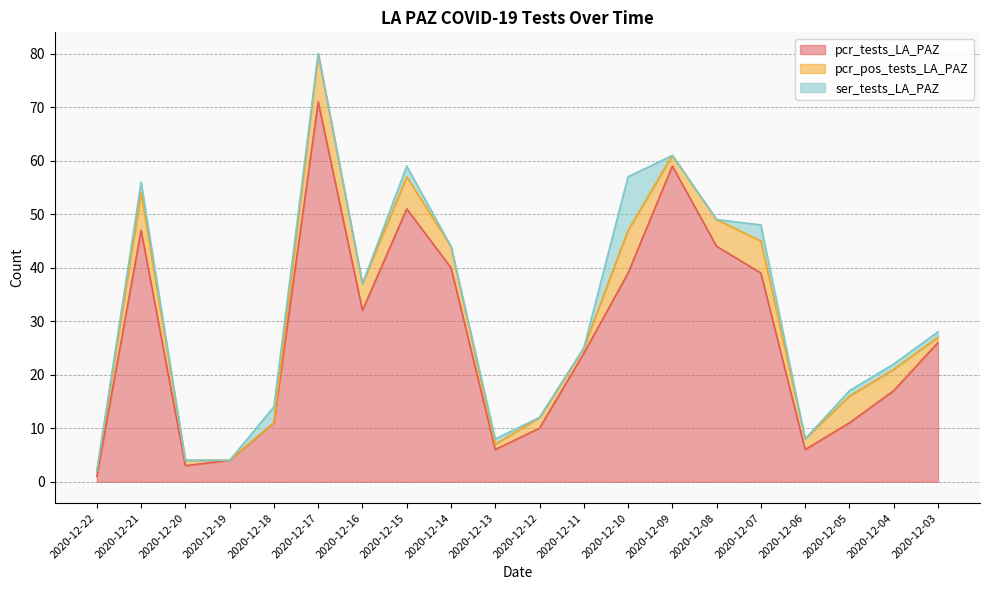

Which category has the lowest value in the pcr_tests_LA_PAZ series?

2020-12-22